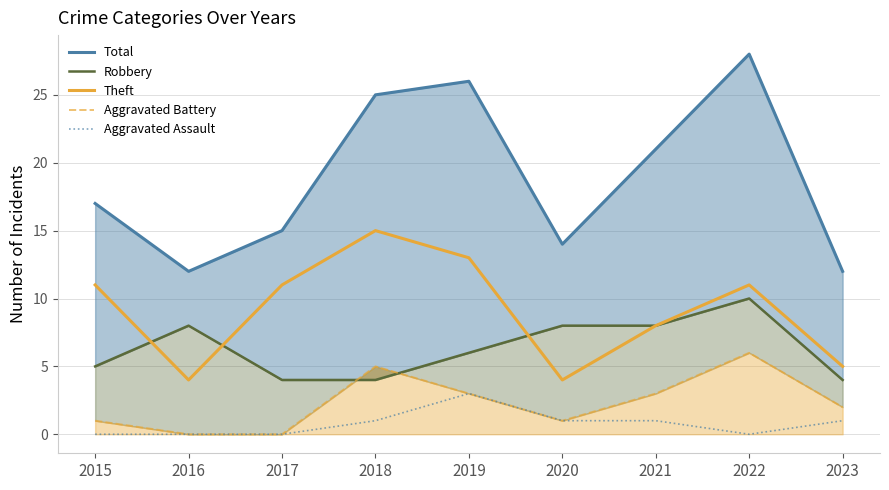

What is the sum of the Total values at 2022 and 2017?

43